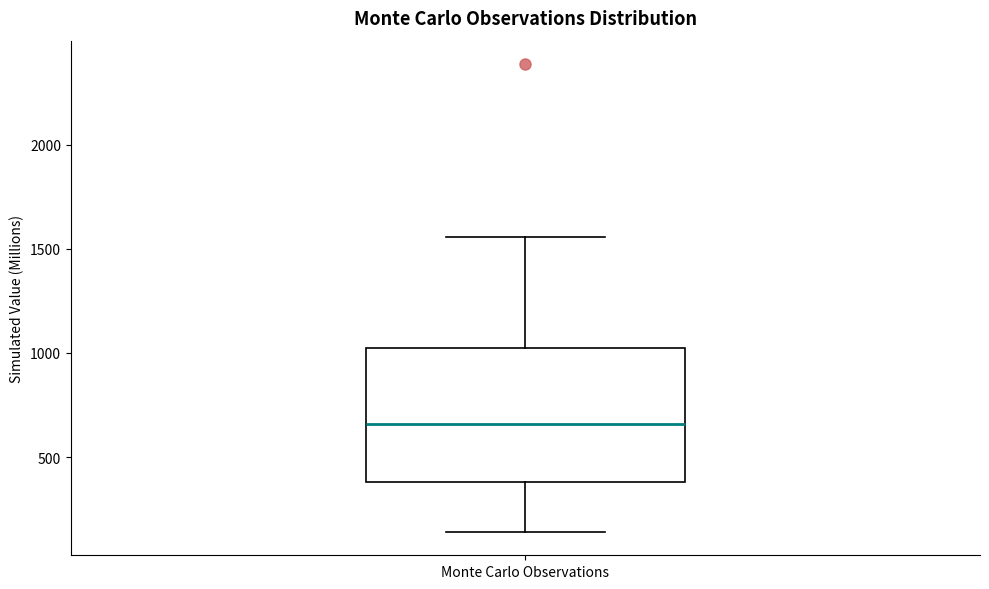

Where does the median line of the box for Monte Carlo Observations sit on the y-axis? The values are not printed on the chart, so give them approximately, as read against the axis.

650